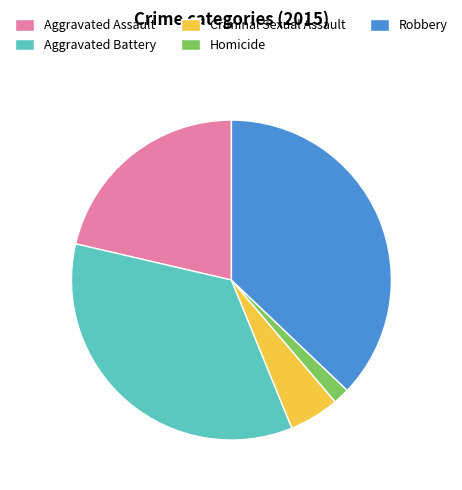

Which has a higher value, Aggravated Assault or Homicide?

Aggravated Assault